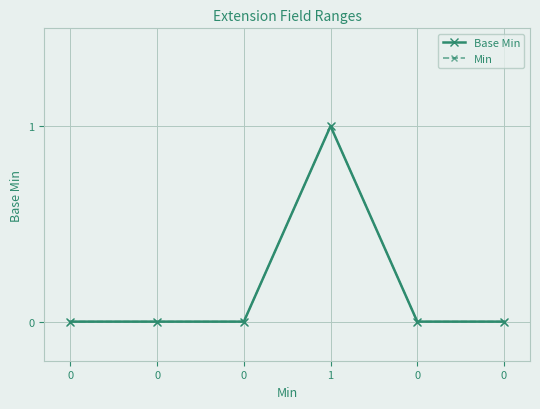

Is this an area chart (filled region under the line)?

No